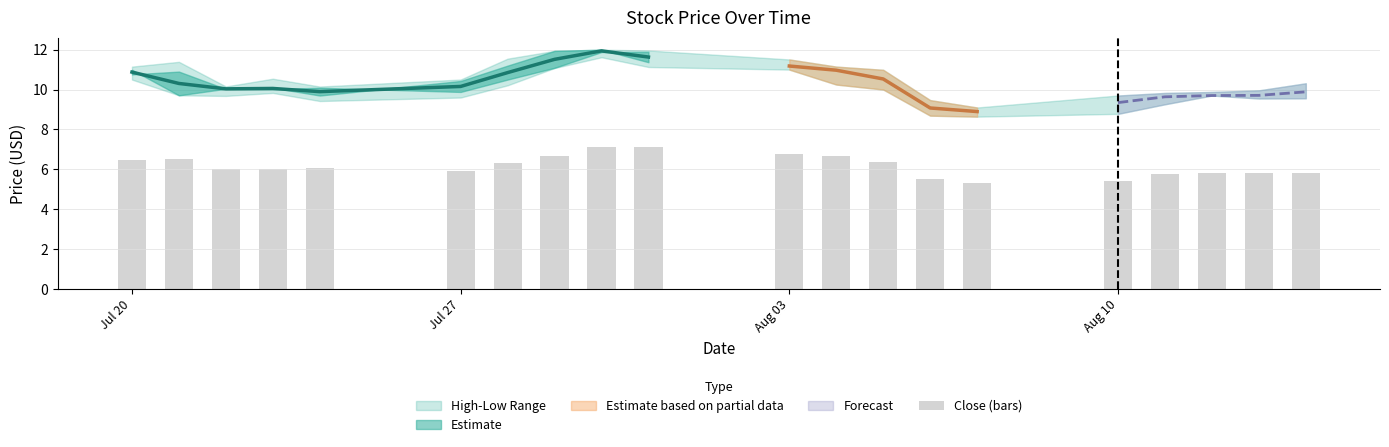

The value at 16 is 10.0. True or false?

False